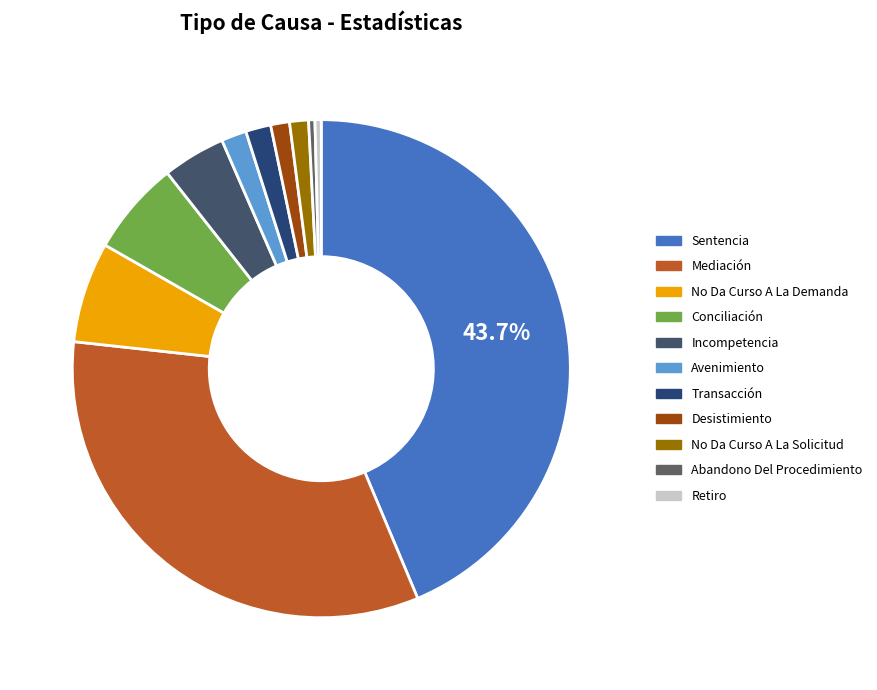

How many slices are in this pie chart?

11